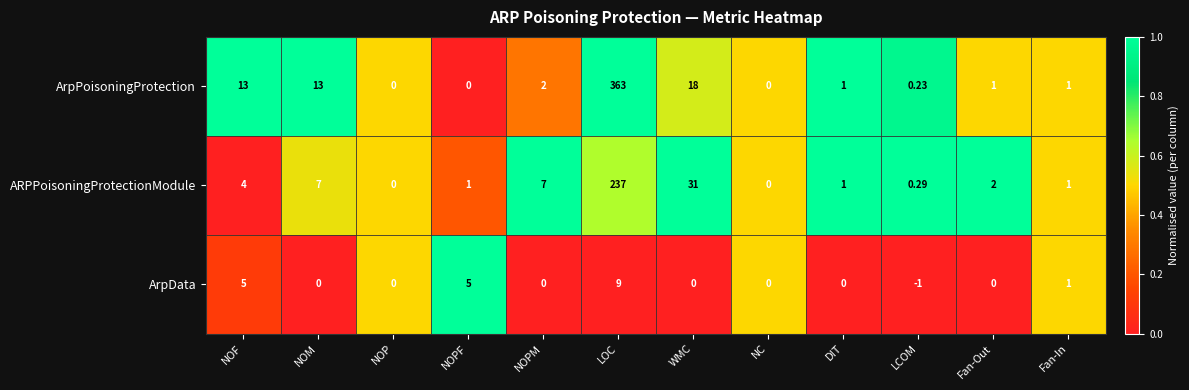

Which series has the largest range (max minus min)?

ArpPoisoningProtection